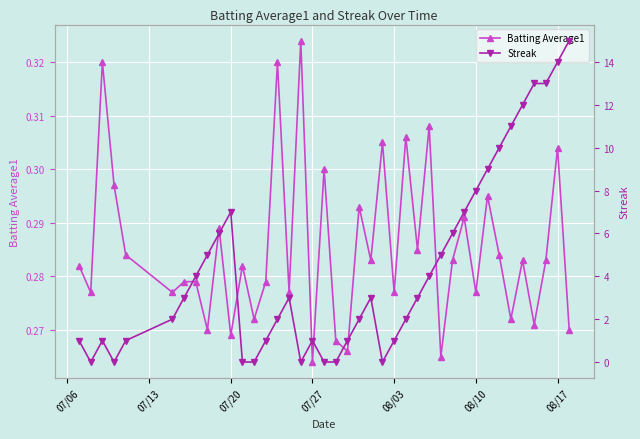

True or false: Batting Average1 has more than 1 interior local peaks.

True